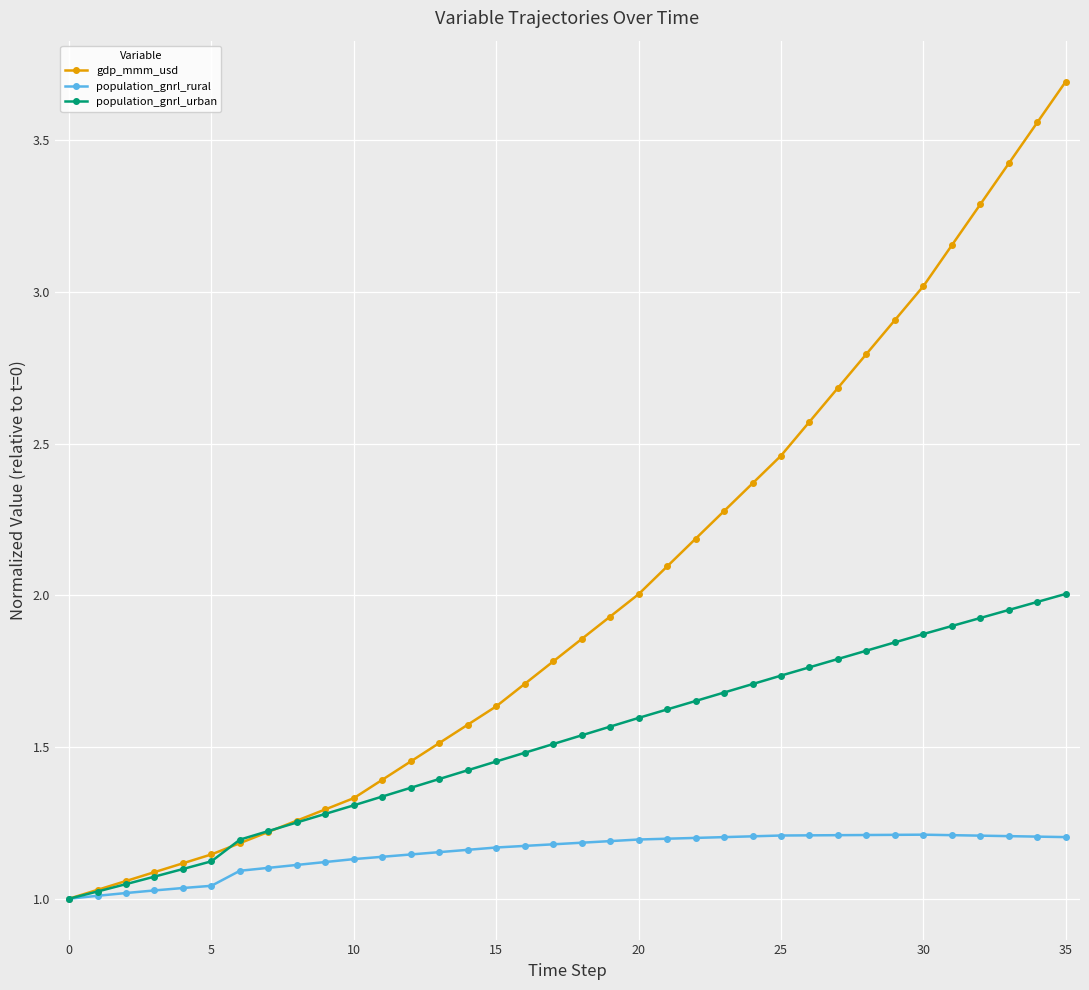

What is the maximum value shown in the chart?

3.7